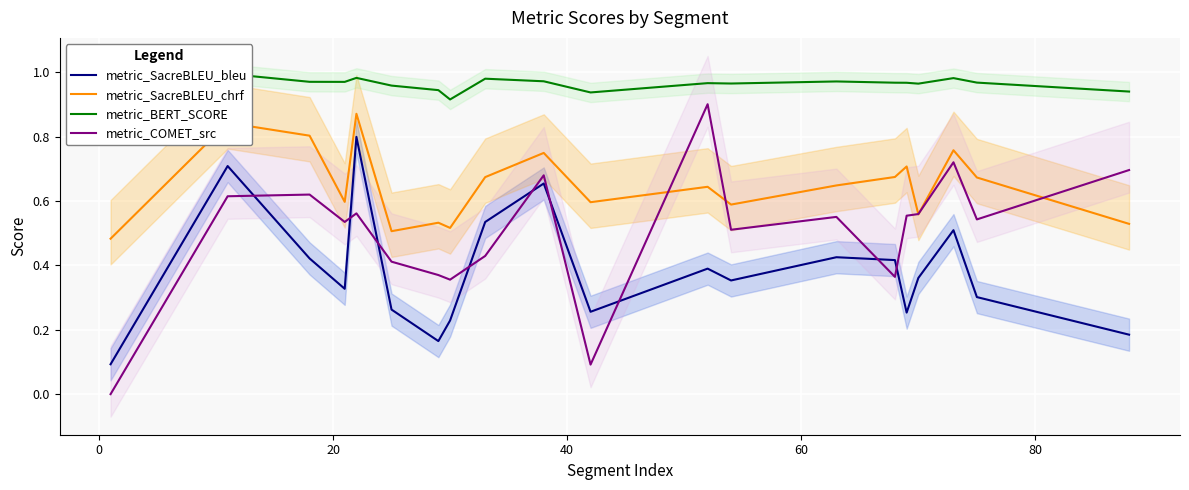

True or false: metric_BERT_SCORE and metric_SacreBLEU_chrf cross at least once.

False